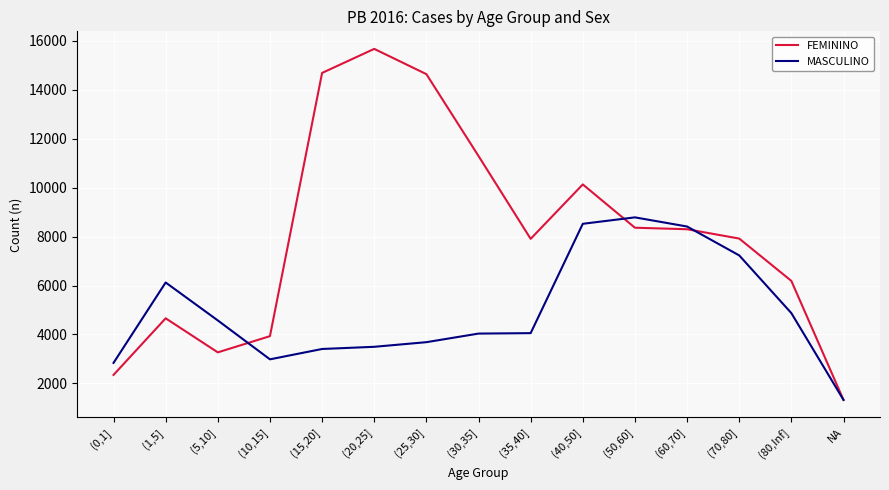

List the series in order of their overall mean, lowest first.

MASCULINO, FEMININO